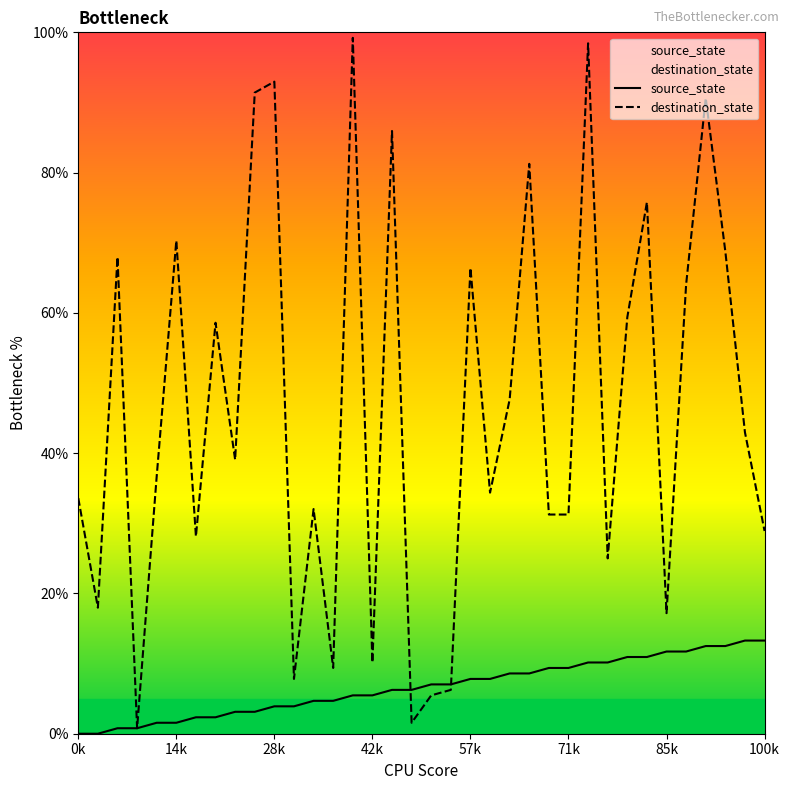

What is the average value of the source_state series?

6.6